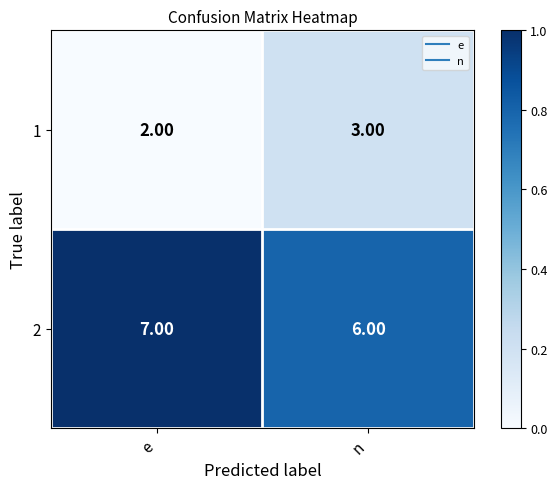

How many series are shown in this chart?

2